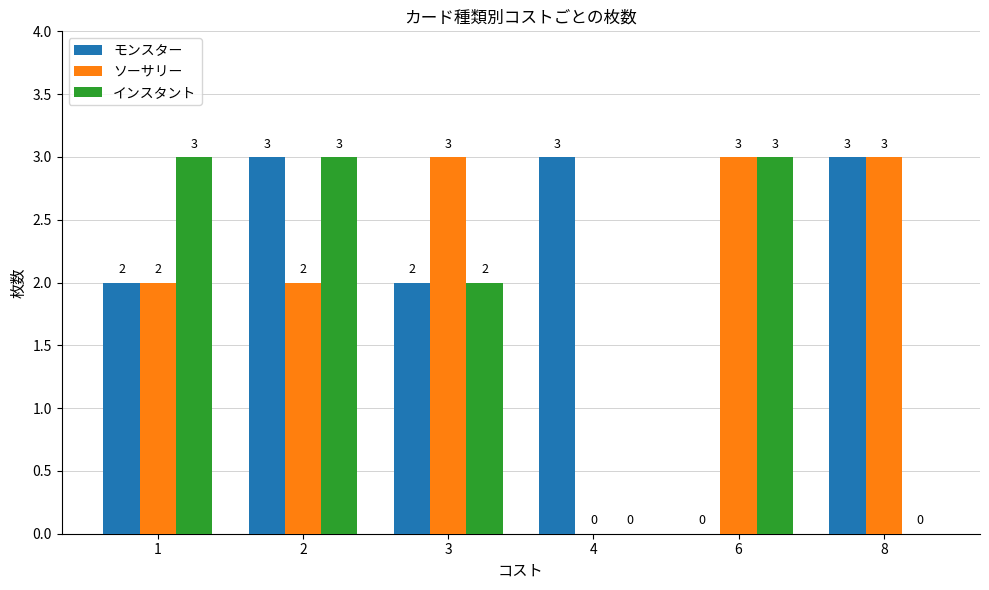

How many distinct data groups are displayed?

3